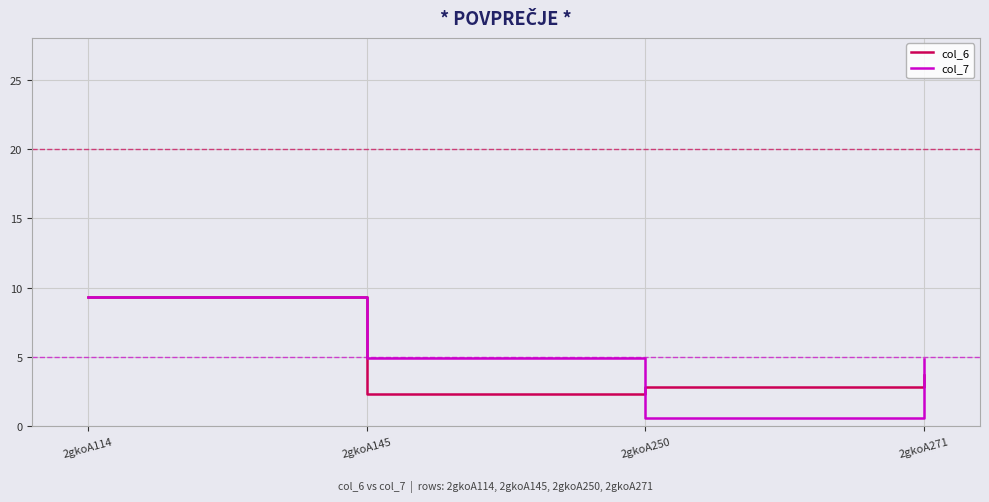

At 2gkoA250, list the series in order from largest to smallest.

col_6, col_7